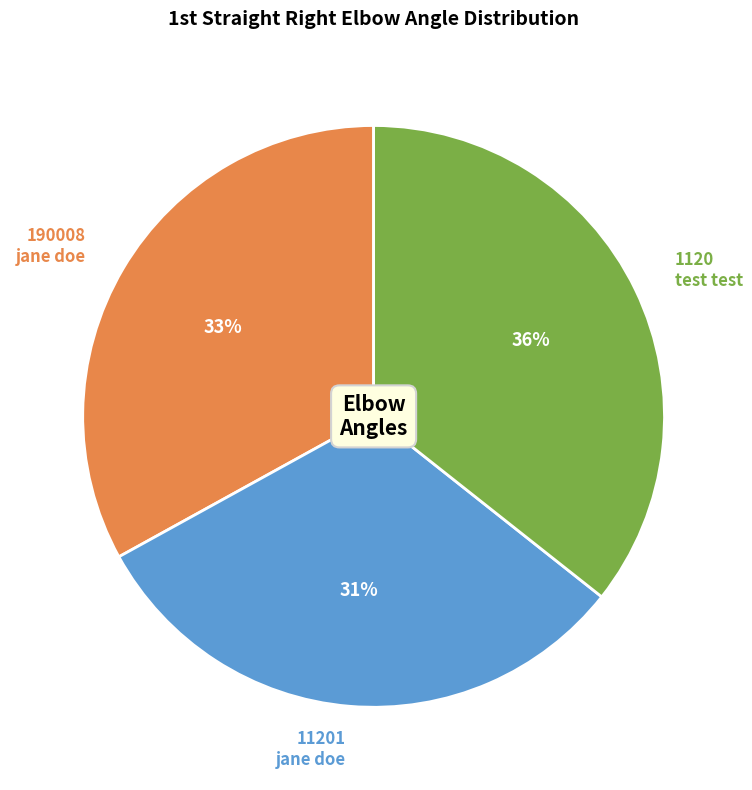

Which slice is the largest?

1120 test test